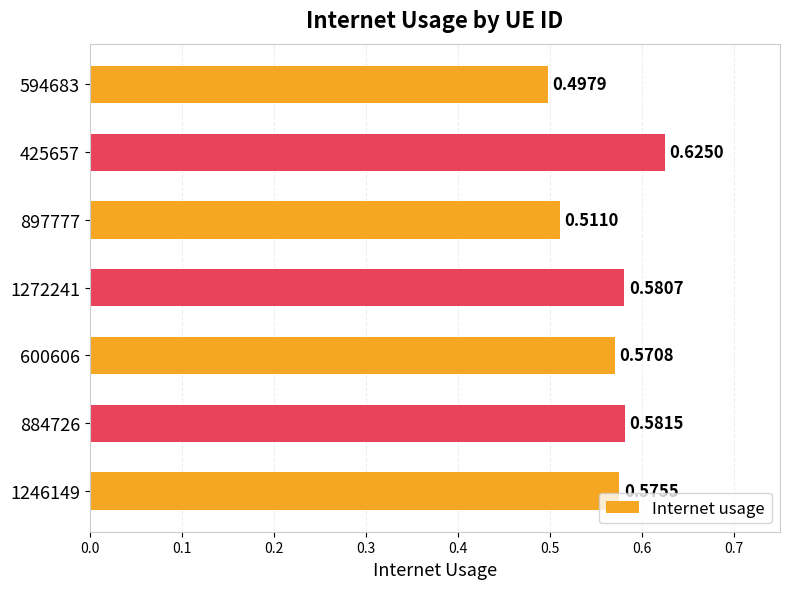

What is the difference between the maximum and second lowest values?

0.1